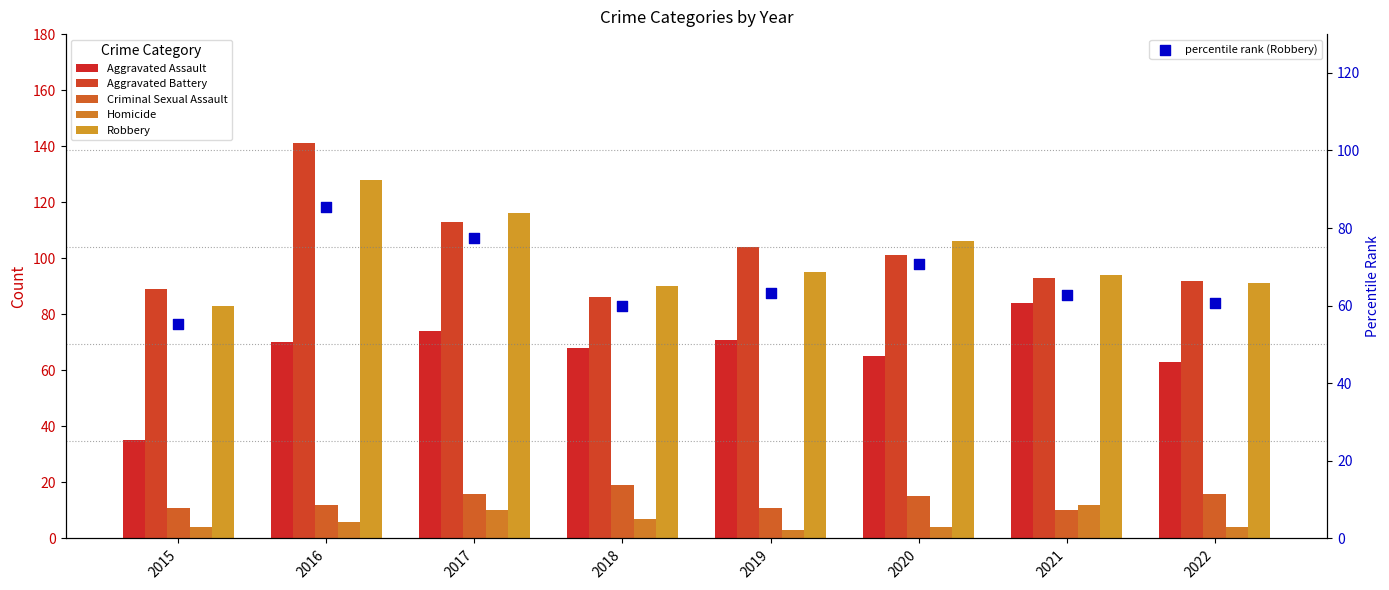

Which series reaches the minimum Y coordinate?

Homicide